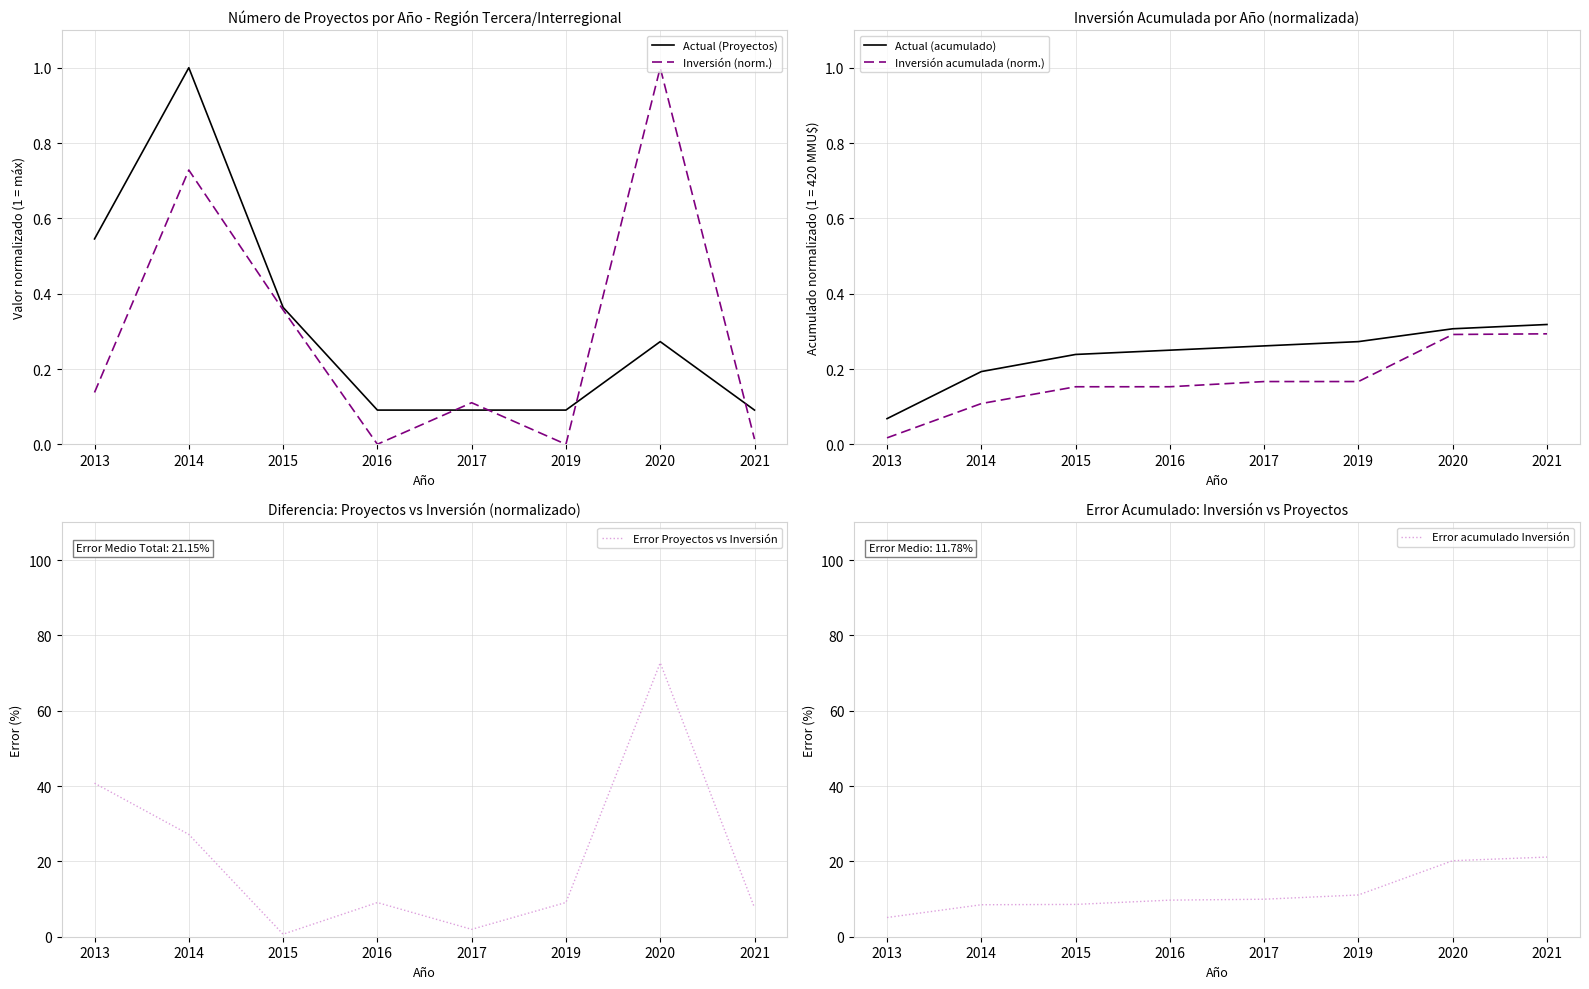

In Inversión (norm.), how many points are higher than both neighbors (excluding endpoints)?

3